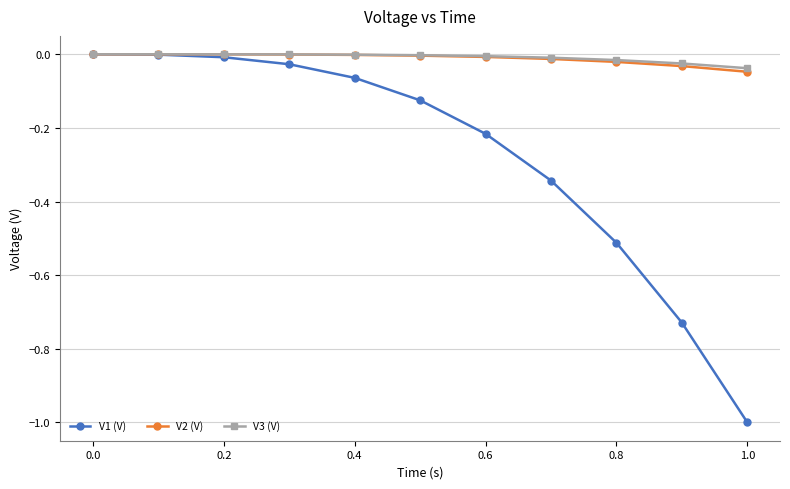

Which series has the widest spread of values?

V1 (V)